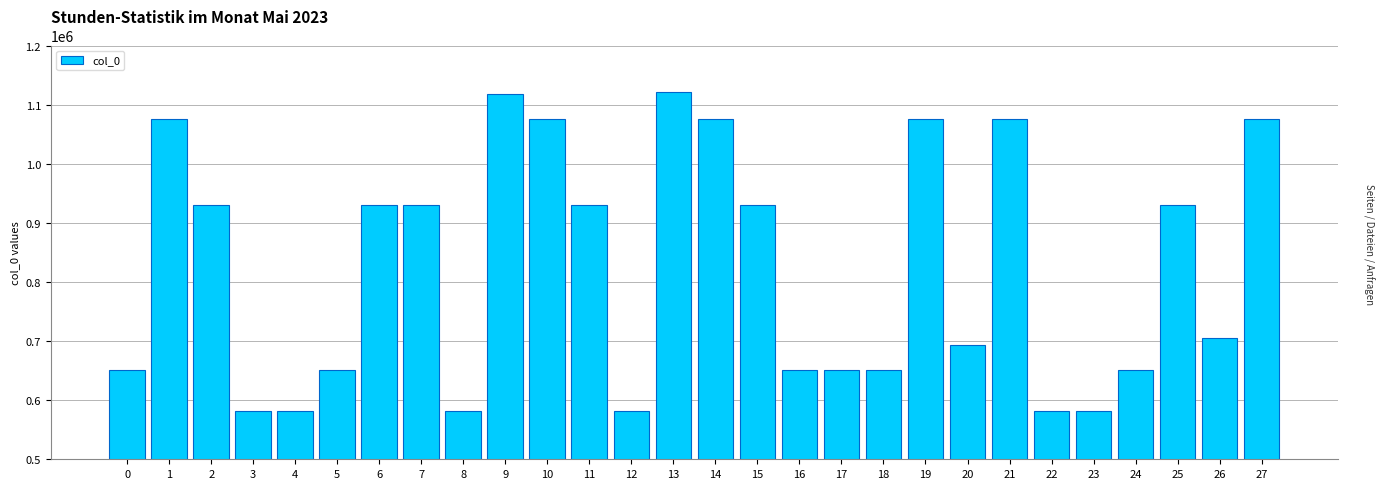

What is the greatest value displayed?

1120612